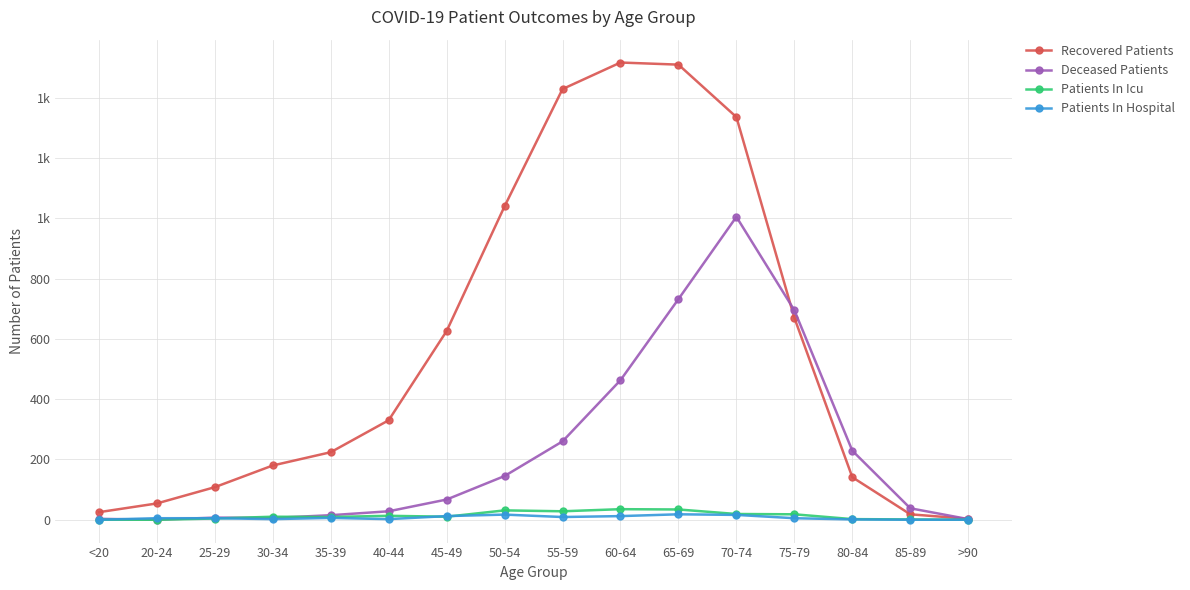

What is the average value of the Patients In Hospital series?

7